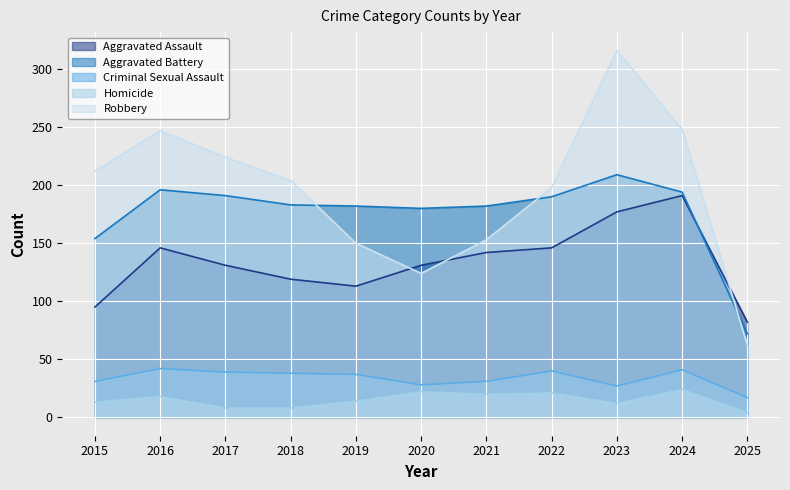

List the series in order of their peak value, lowest first.

Homicide, Criminal Sexual Assault, Aggravated Assault, Aggravated Battery, Robbery